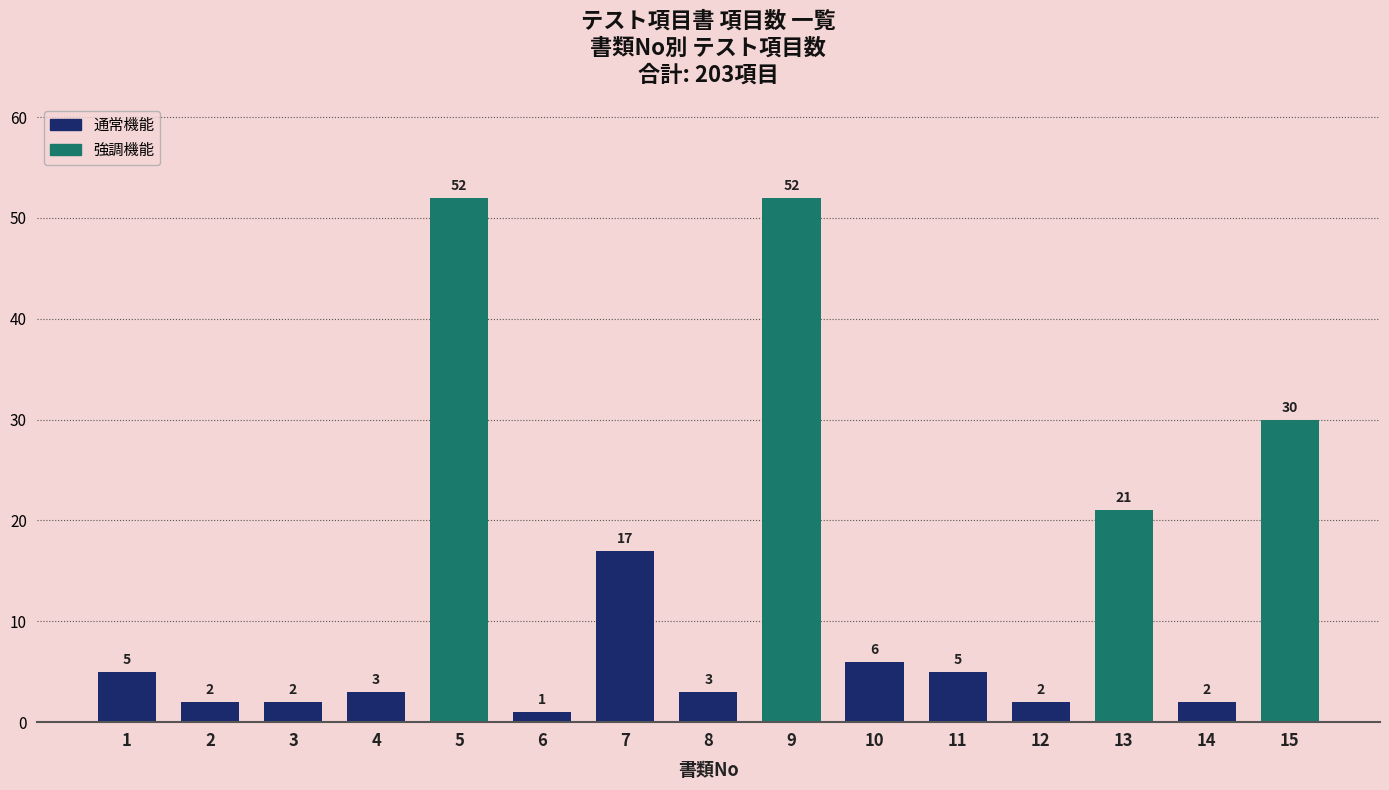

True or false: the data shows 1 at 1-1-1
タスク一覧表示.

False